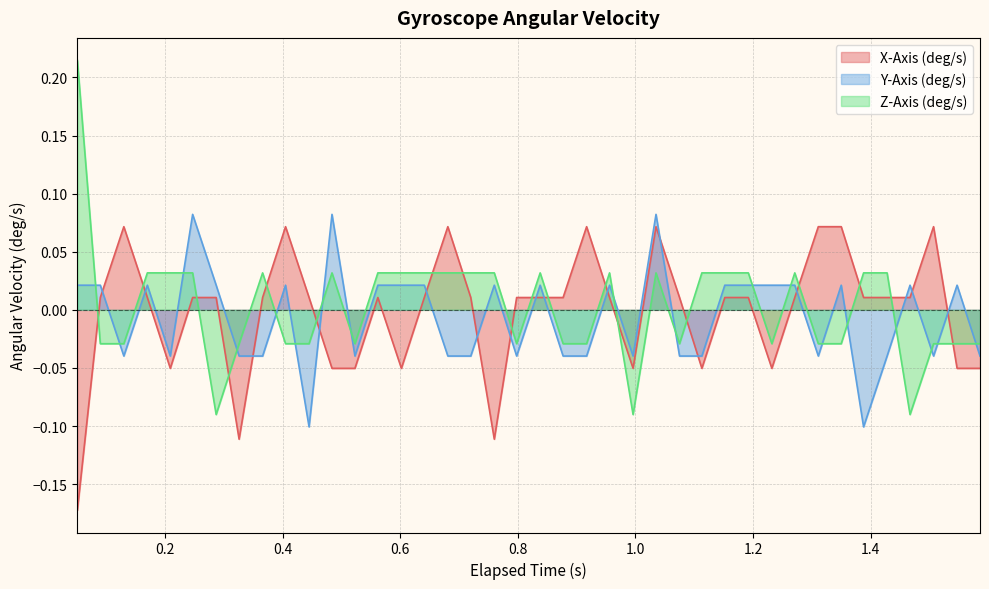

What is the sum of all Y-Axis (deg/s) values?

-0.2